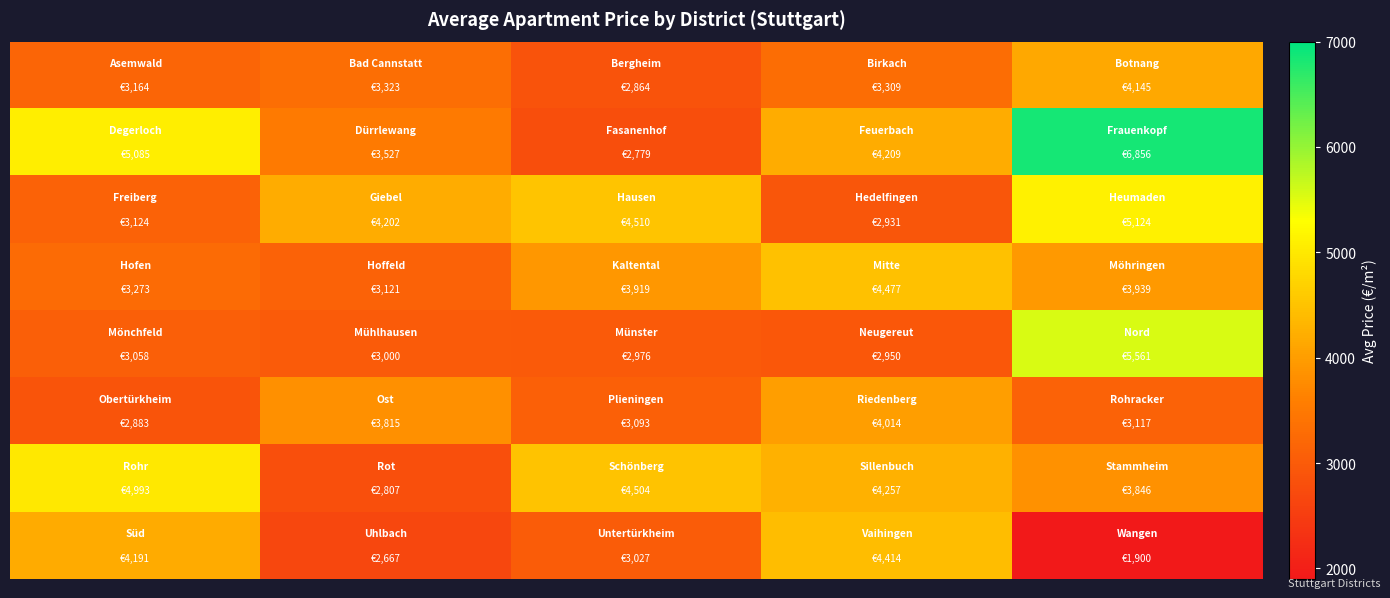

Reading left to right, what are all the values shown in this chart?

row_0: 3163.8	3322.7	2863.9	3308.8	4144.6
row_1: 5085.5	3527.2	2779.2	4209.0	6855.6
row_2: 3124.0	4202.1	4509.8	2931.4	5124.0
row_3: 3272.8	3121.4	3918.8	4477.0	3938.8
row_4: 3057.7	3000.0	2976.2	2950.3	5561.1
row_5: 2883.3	3815.4	3093.4	4014.4	3117.0
row_6: 4993.2	2807.4	4504.4	4256.8	3846.2
row_7: 4190.9	2667.3	3026.6	4414.4	1900.0